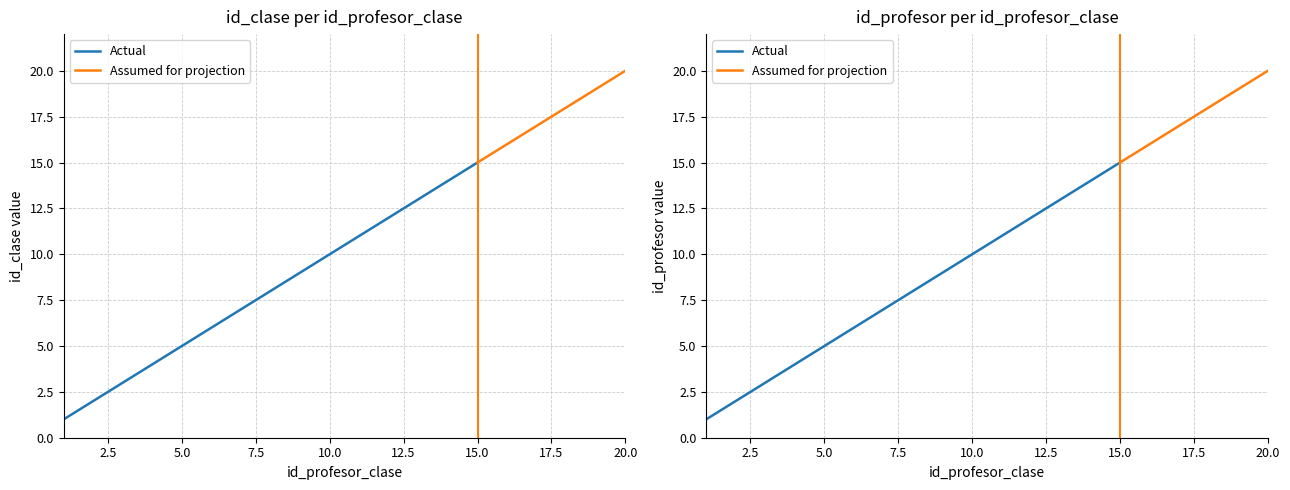

True or false: id_profesor and id_clase cross at least once.

False